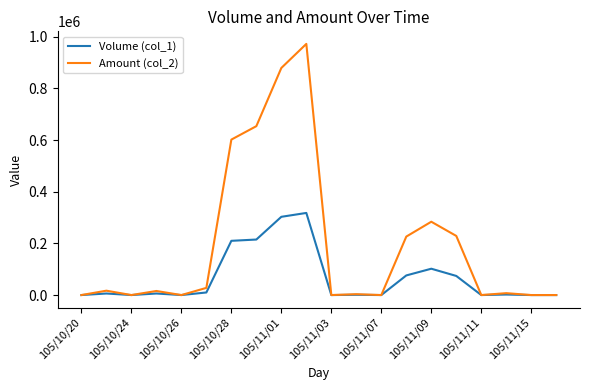

Which series has the largest range (max minus min)?

Amount (col_2)